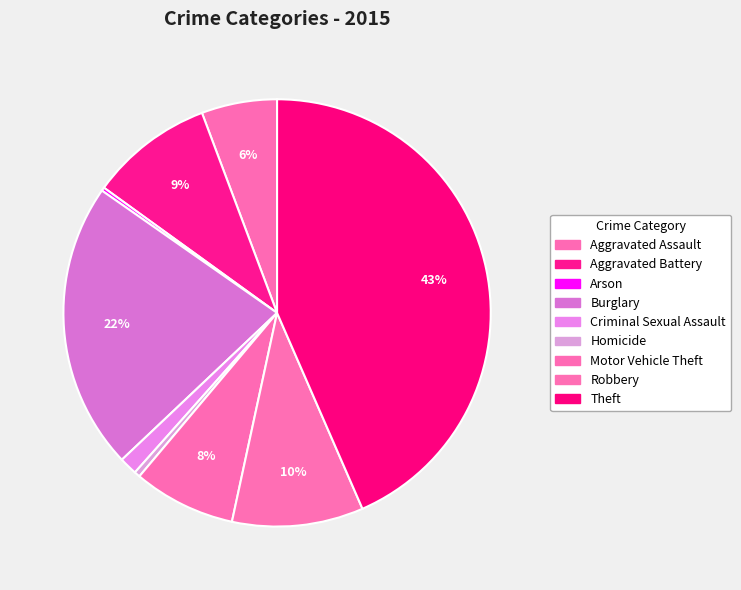

What is the total percentage of Robbery and Burglary?

31.7%